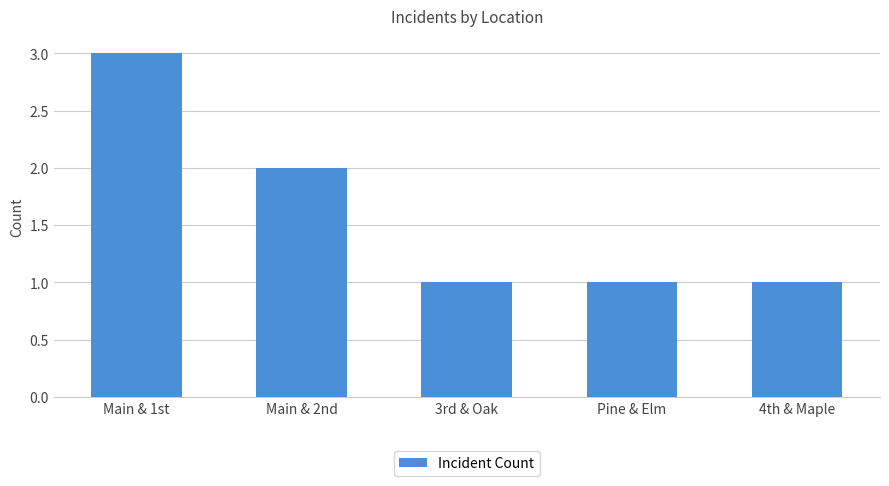

Reading left to right, transcribe all the data shown in this chart.

3	2	1	1	1